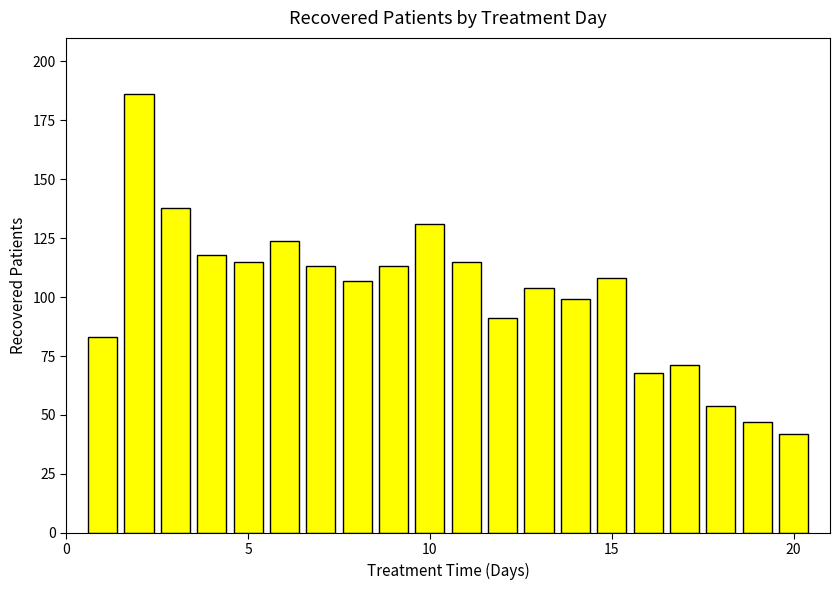

Reading left to right, extract all data points from this chart.

83	186	138	118	115	124	113	107	113	131	115	91	104	99	108	68	71	54	47	42